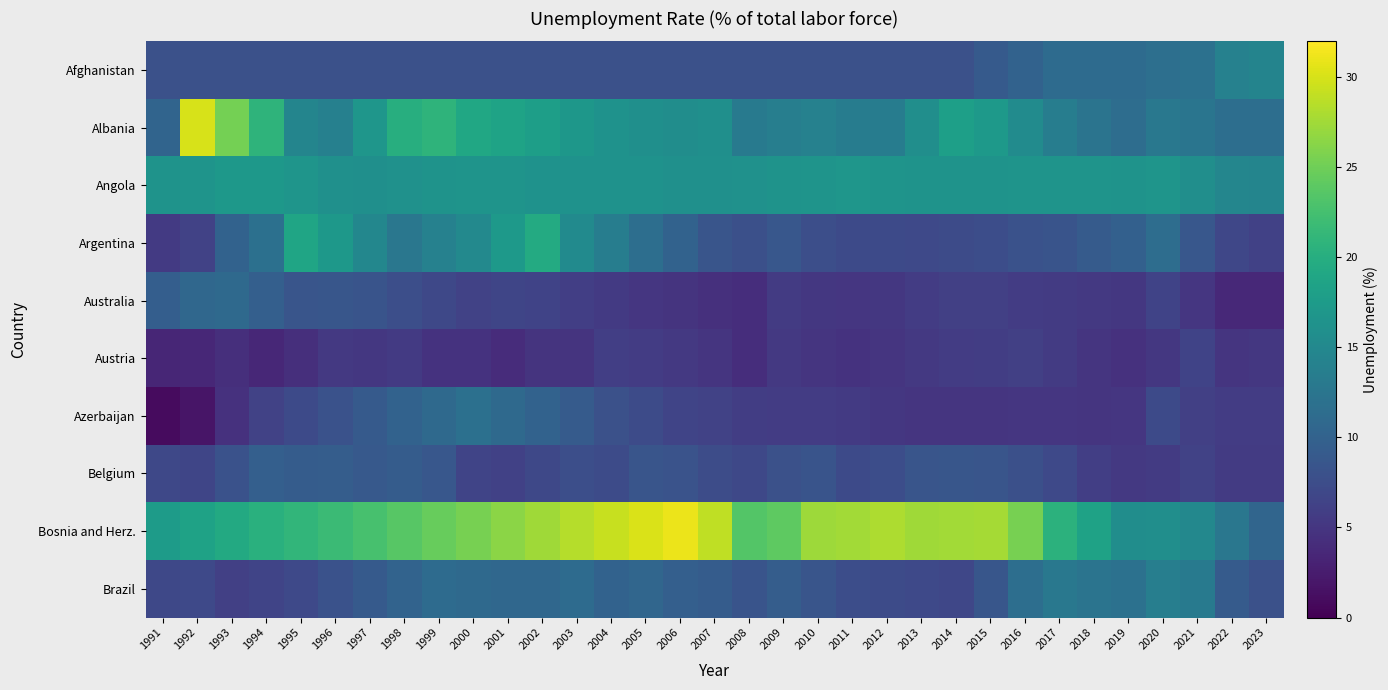

Which series has the largest range (max minus min)?

Bosnia and Herz.